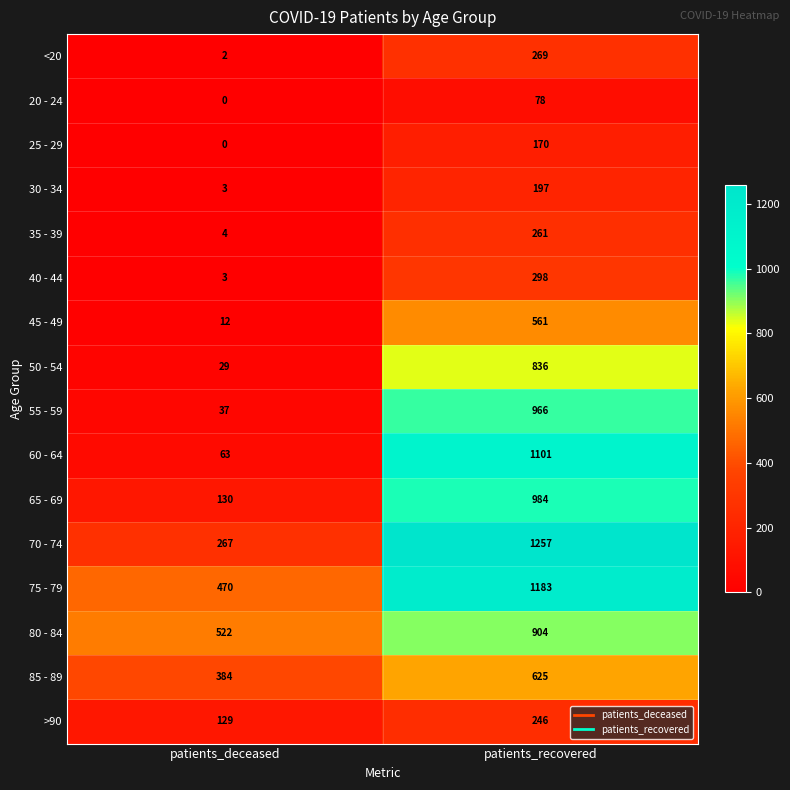

The value of 65 - 69 at patients_deceased is 211. True or false?

False